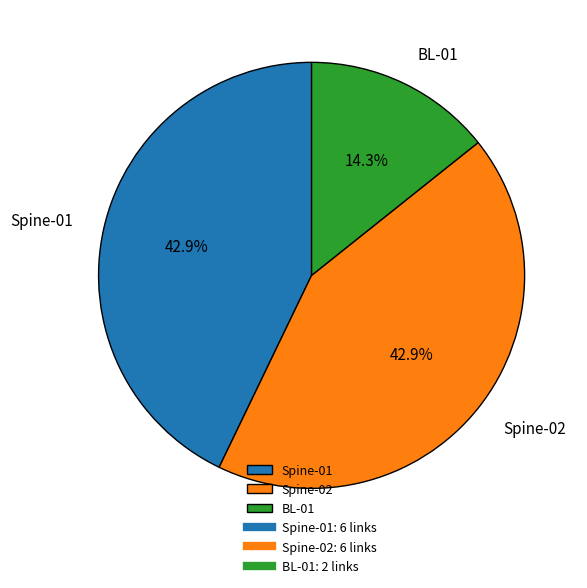

How much of the chart is everything except Spine-01?

57.1%